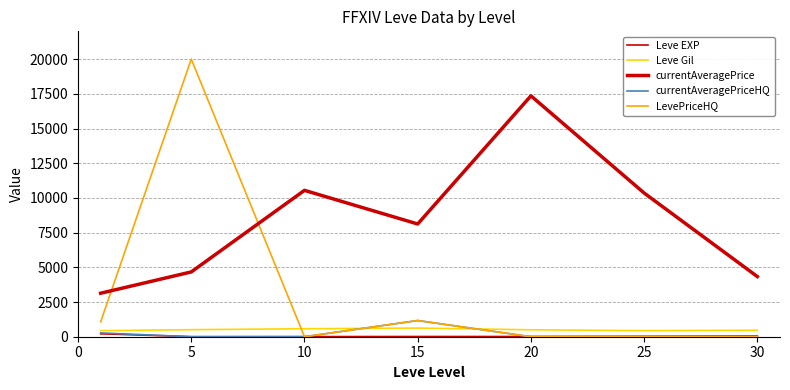

Which label corresponds to the smallest value in the chart?

5